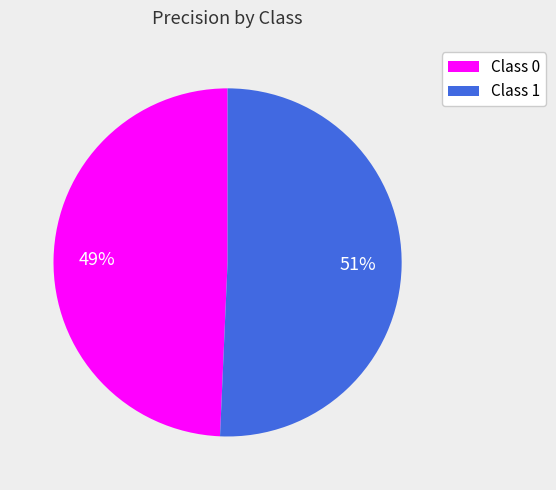

True or false: Class 0 accounts for 49% of the total.

True